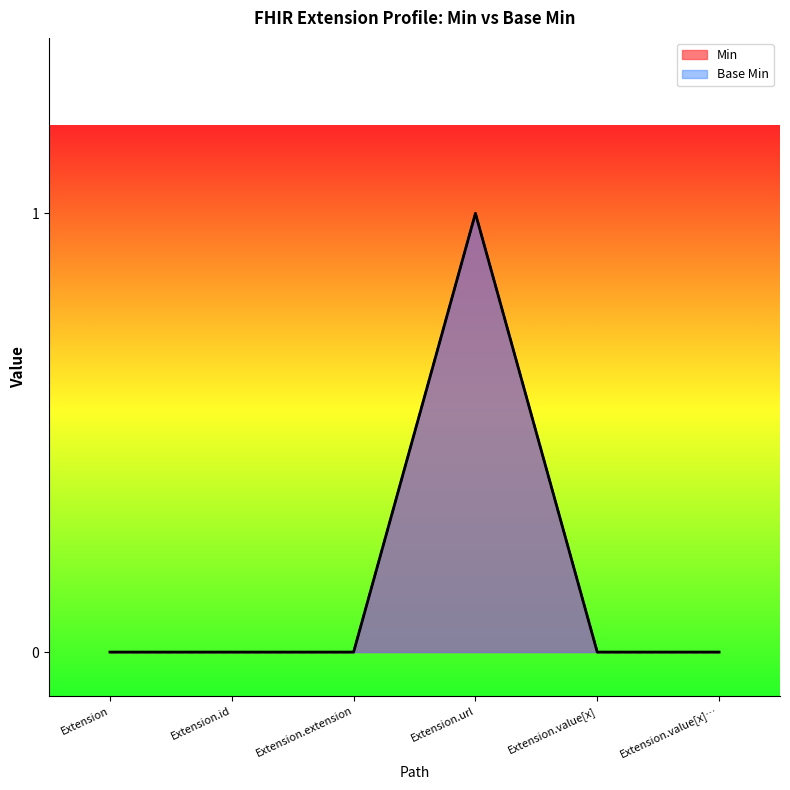

Reading left to right, extract all data points from this chart.

Min: Extension=0	Extension.id=0	Extension.extension=0	Extension.url=1	Extension.value[x]=0	Extension.value[x]…=0
Base Min: Extension=0	Extension.id=0	Extension.extension=0	Extension.url=1	Extension.value[x]=0	Extension.value[x]…=0